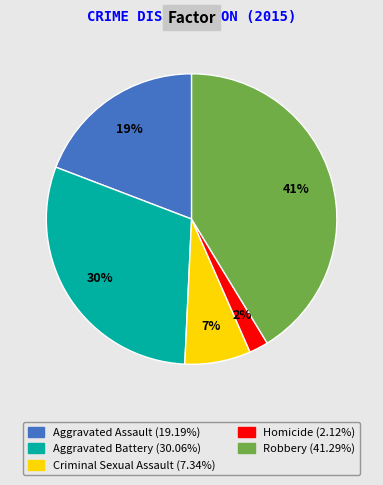

Do Aggravated Assault and Criminal Sexual Assault together represent more than half of the pie?

No